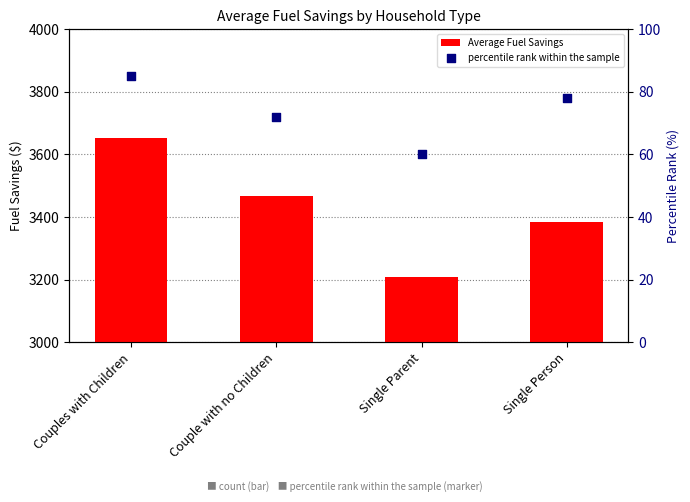

At how many categories does at least one series exceed 960?

4